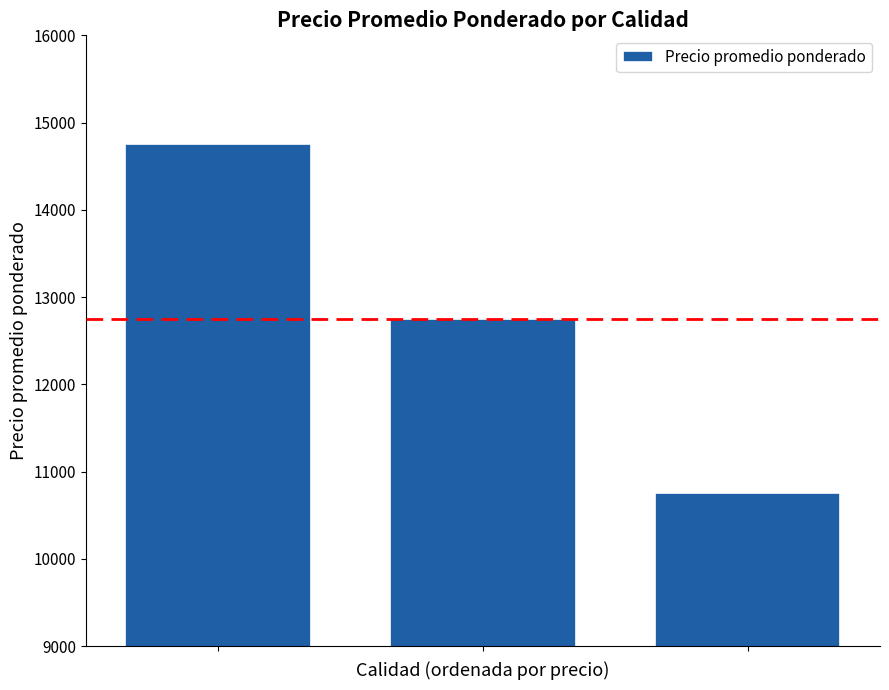

What is the minimum value shown in the chart?

10750